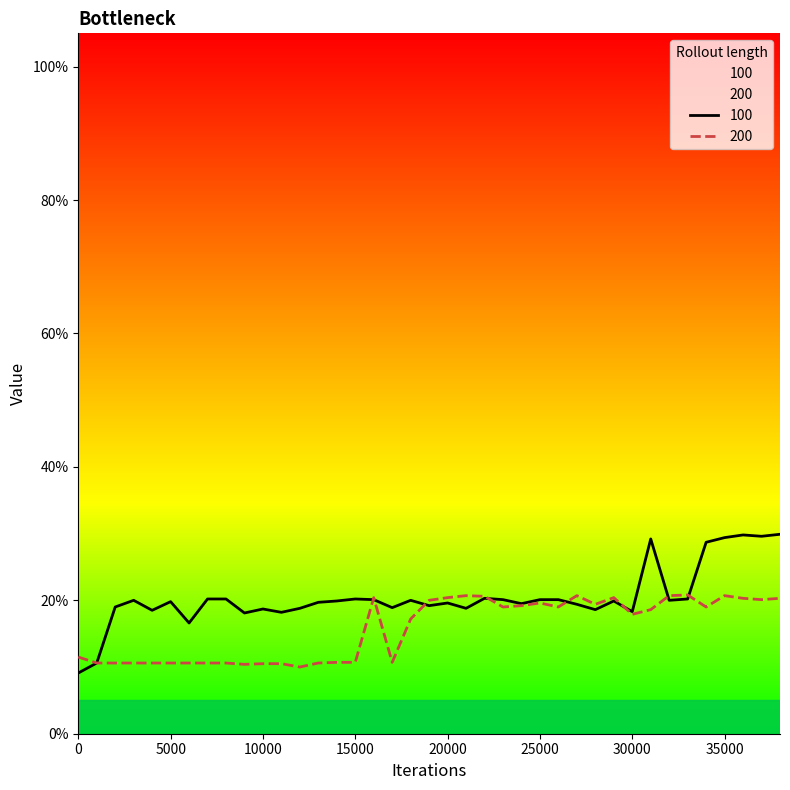

How many interior local valleys does the 100 series have?

12